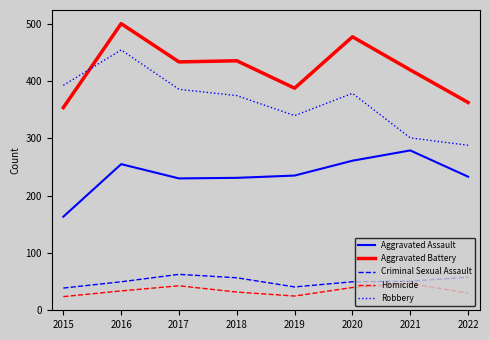

Read the Aggravated Battery value at 2017.

434